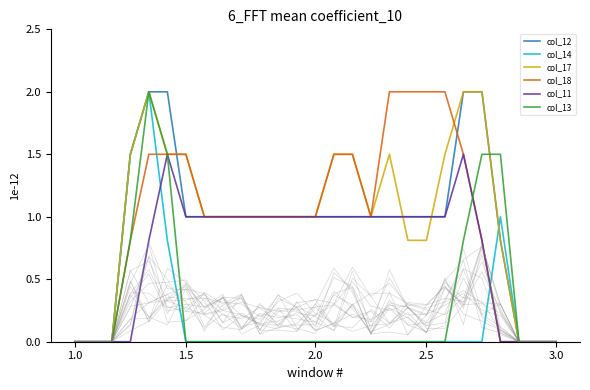

At how many categories does at least one series exceed 0?

21